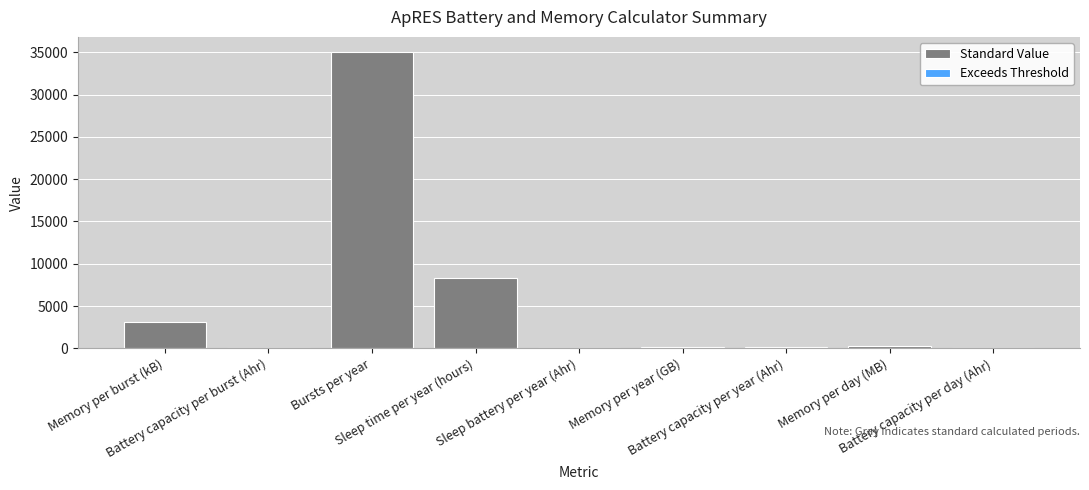

Which has a higher value, Battery capacity per year (Ahr) or Sleep battery per year (Ahr)?

Battery capacity per year (Ahr)